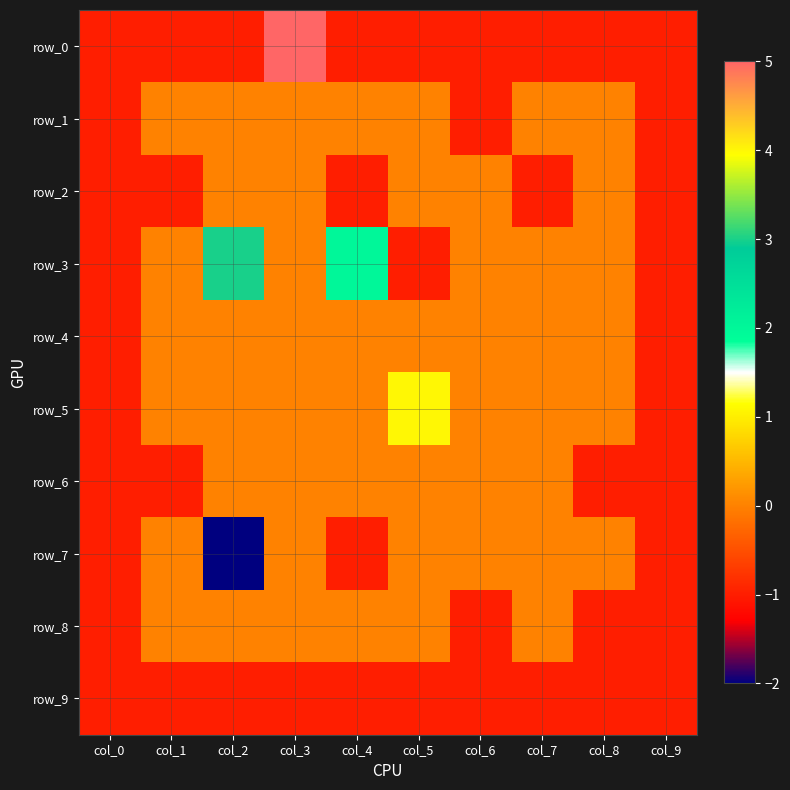

Is it true that row_3 equals 0 at col_3?

True